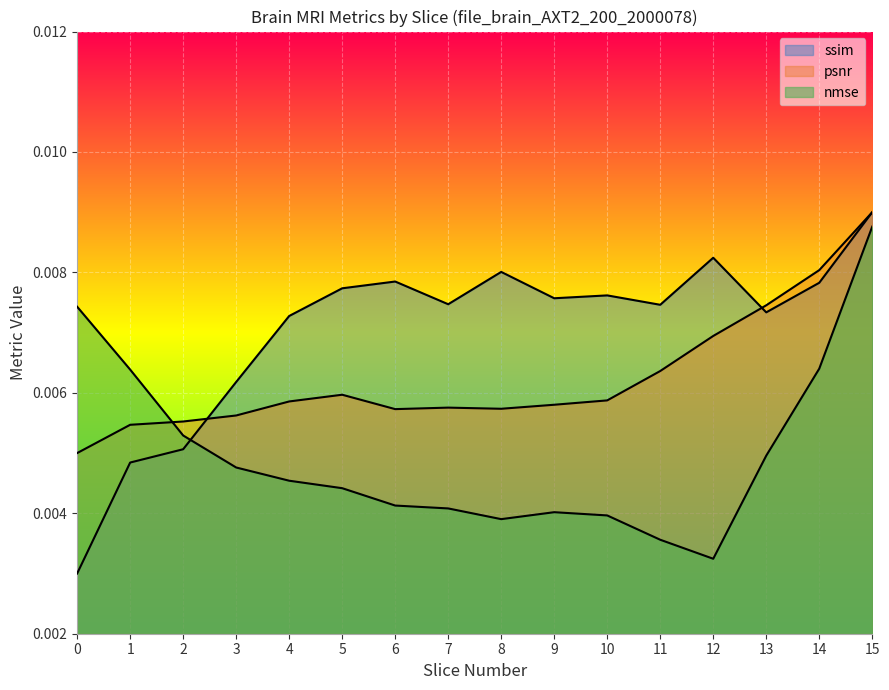

Count the ssim values in the range 0 to 1.

16